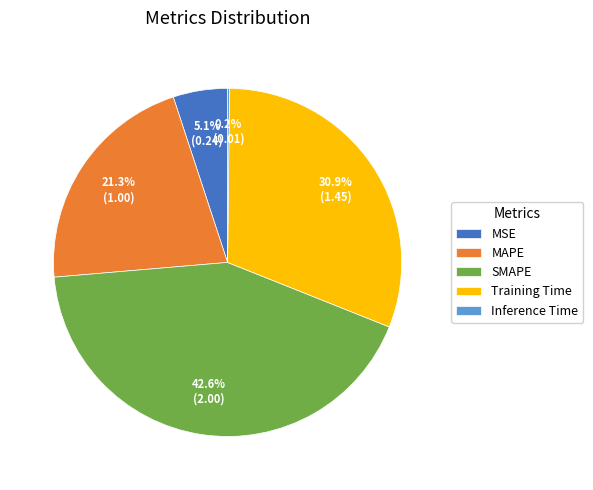

Is there a majority slice in this chart?

No